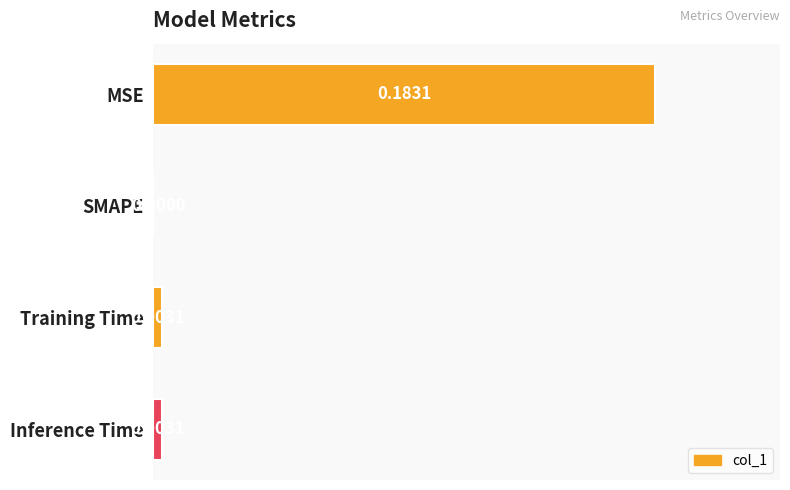

At which label is the value closest to 0?

SMAPE